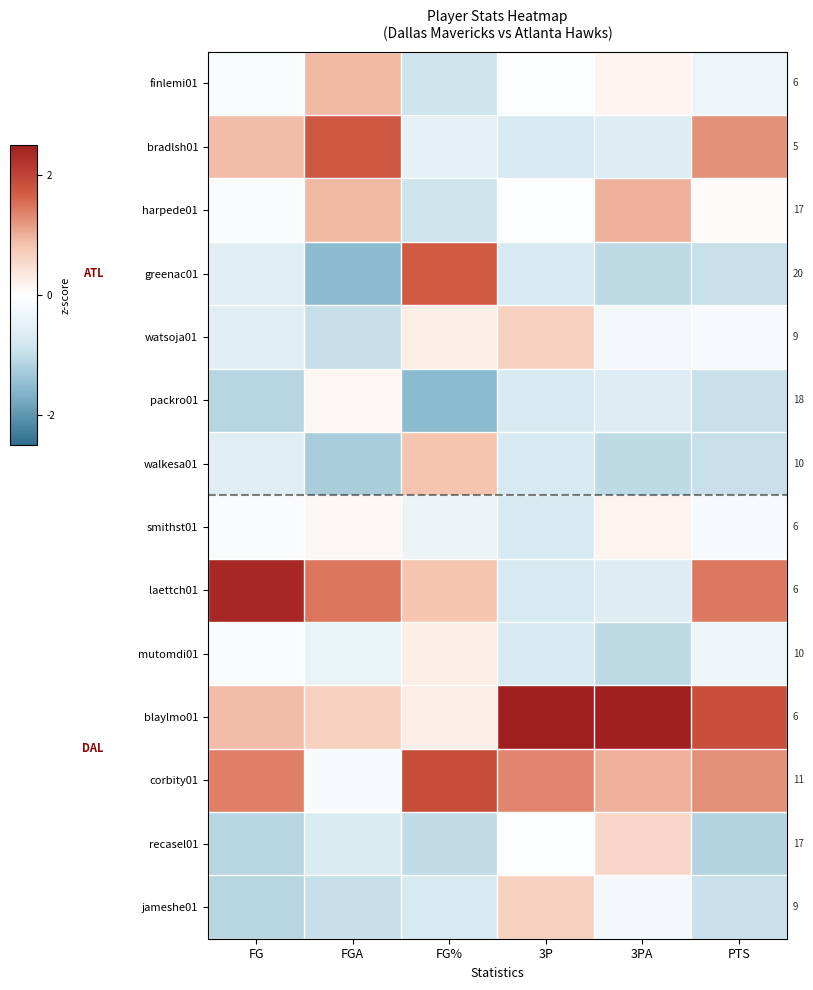

Reading left to right, transcribe all the data shown in this chart.

finlemi01: FG=-0.1	FGA=0.9	FG%=-0.9	3P=-0.0	3PA=0.2	PTS=-0.3
bradlsh01: FG=0.9	FGA=1.8	FG%=-0.5	3P=-0.7	3PA=-0.6	PTS=1.3
harpede01: FG=-0.1	FGA=0.9	FG%=-0.9	3P=-0.0	3PA=1.0	PTS=0.1
greenac01: FG=-0.6	FGA=-1.5	FG%=1.7	3P=-0.7	3PA=-1.1	PTS=-0.9
watsoja01: FG=-0.6	FGA=-1.0	FG%=0.2	3P=0.6	3PA=-0.2	PTS=-0.1
packro01: FG=-1.1	FGA=0.1	FG%=-1.5	3P=-0.7	3PA=-0.6	PTS=-0.9
walkesa01: FG=-0.6	FGA=-1.2	FG%=0.8	3P=-0.7	3PA=-1.1	PTS=-0.9
smithst01: FG=-0.1	FGA=0.1	FG%=-0.4	3P=-0.7	3PA=0.2	PTS=-0.1
laettch01: FG=2.4	FGA=1.5	FG%=0.8	3P=-0.7	3PA=-0.6	PTS=1.5
mutomdi01: FG=-0.1	FGA=-0.4	FG%=0.2	3P=-0.7	3PA=-1.1	PTS=-0.3
blaylmo01: FG=0.9	FGA=0.7	FG%=0.2	3P=2.7	3PA=2.6	PTS=1.9
corbity01: FG=1.4	FGA=-0.2	FG%=1.9	3P=1.3	3PA=1.0	PTS=1.3
recasel01: FG=-1.1	FGA=-0.7	FG%=-1.0	3P=-0.0	3PA=0.6	PTS=-1.1
jameshe01: FG=-1.1	FGA=-1.0	FG%=-0.8	3P=0.6	3PA=-0.2	PTS=-0.9